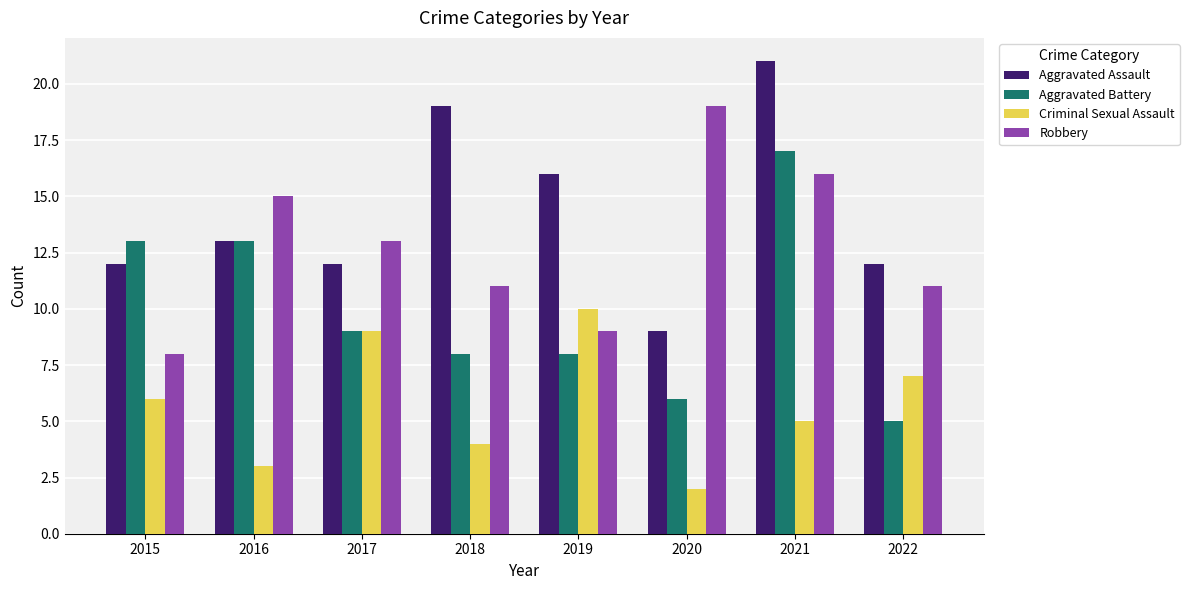

How many bars are there in each group?

4